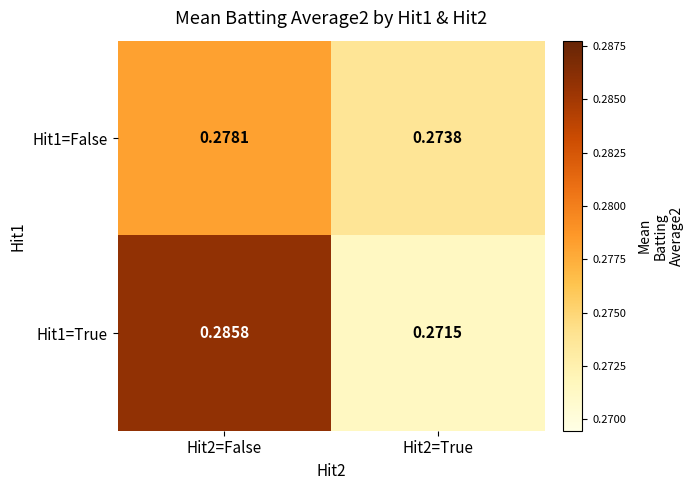

Is the value of Hit1=False at Hit2=False greater than the value of Hit1=True at Hit2=True?

Yes